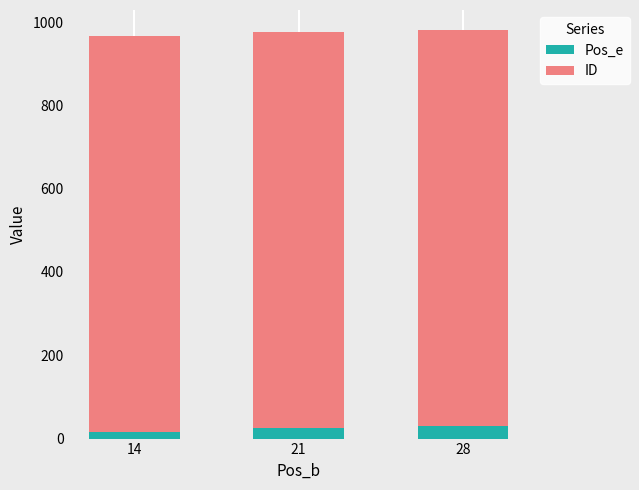

Reading left to right, transcribe the values for Pos_e.

17	26	31